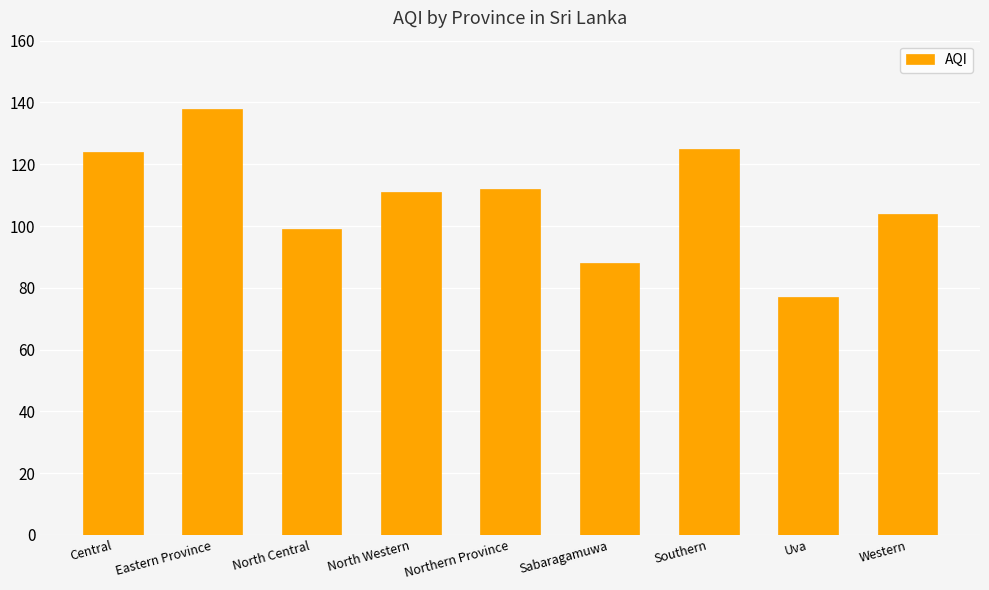

Reading left to right, extract all data points from this chart.

Central=124	Eastern Province=138	North Central=99	North Western=111	Northern Province=112	Sabaragamuwa=88	Southern=125	Uva=77	Western=104